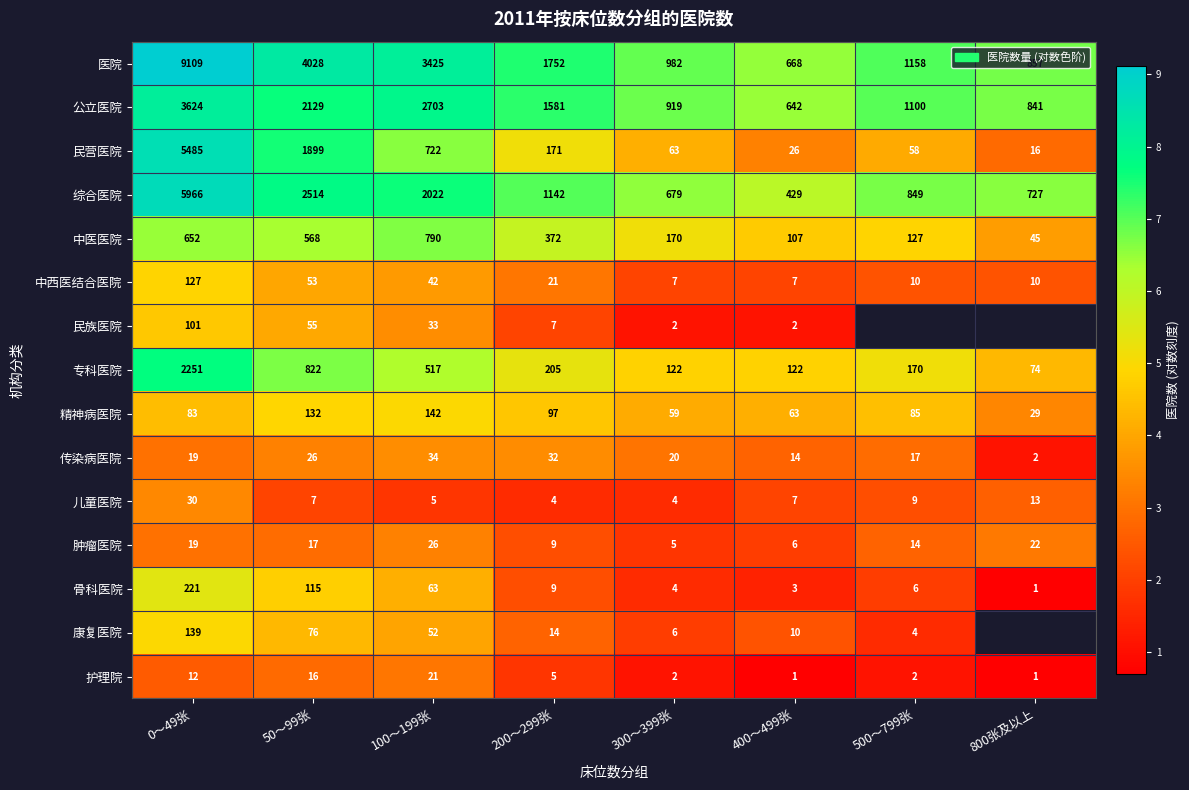

How many data points in 护理院 are less than 5?

4